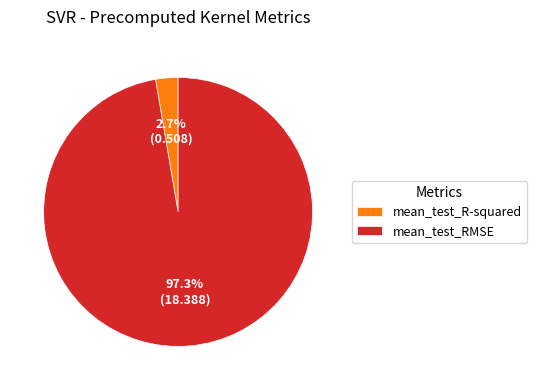

Rank the categories by value from highest to lowest.

mean_test_RMSE, mean_test_R-squared